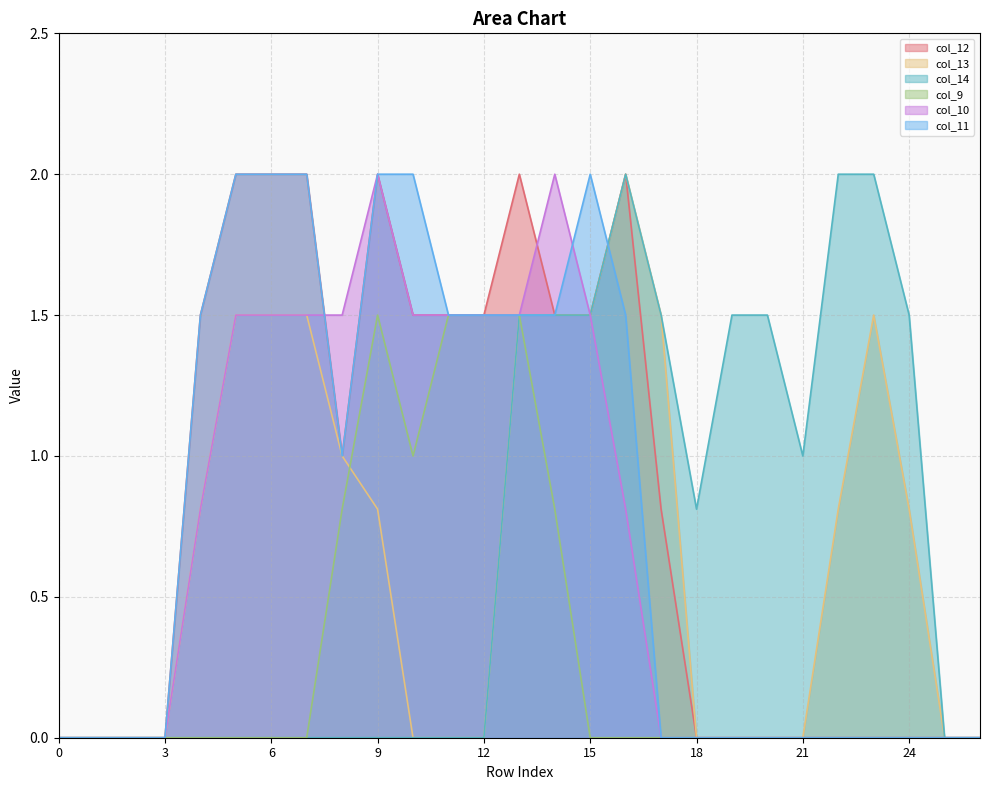

Which series changed the most between 8 and 22?

col_14